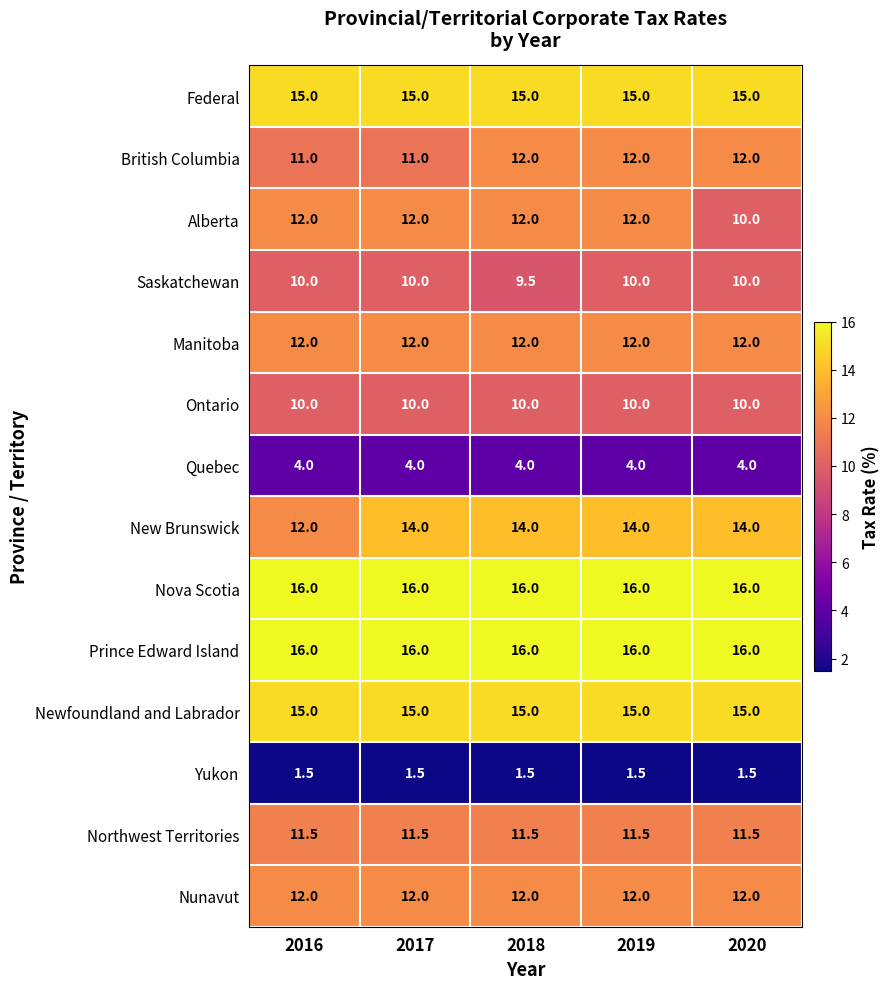

The value of British Columbia at 2016 is 11.0. True or false?

True